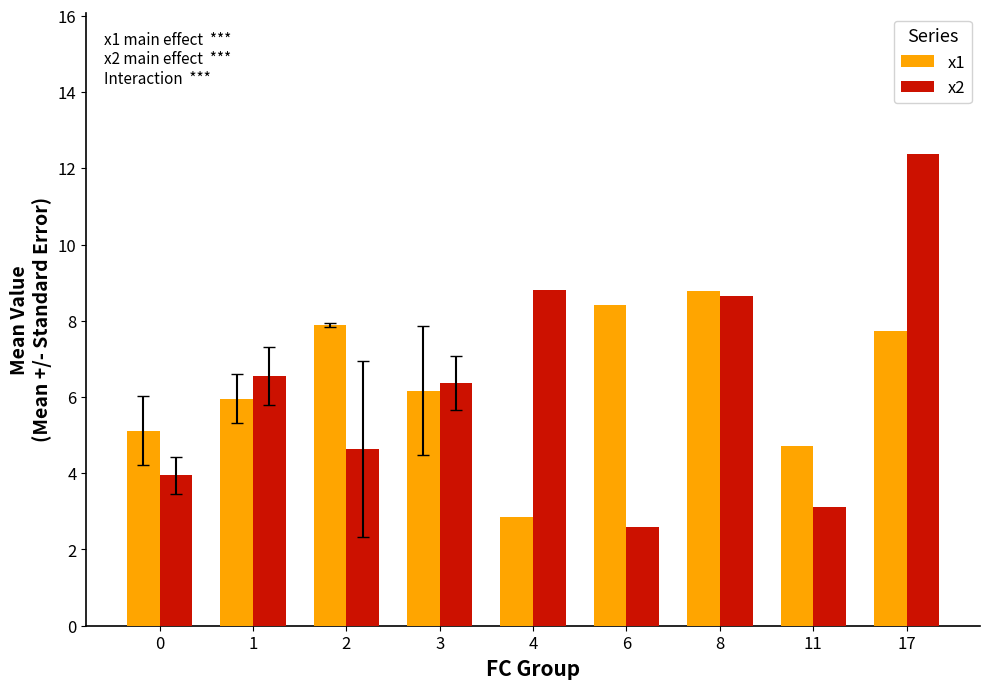

List the series in order of their peak value, highest first.

x2, x1